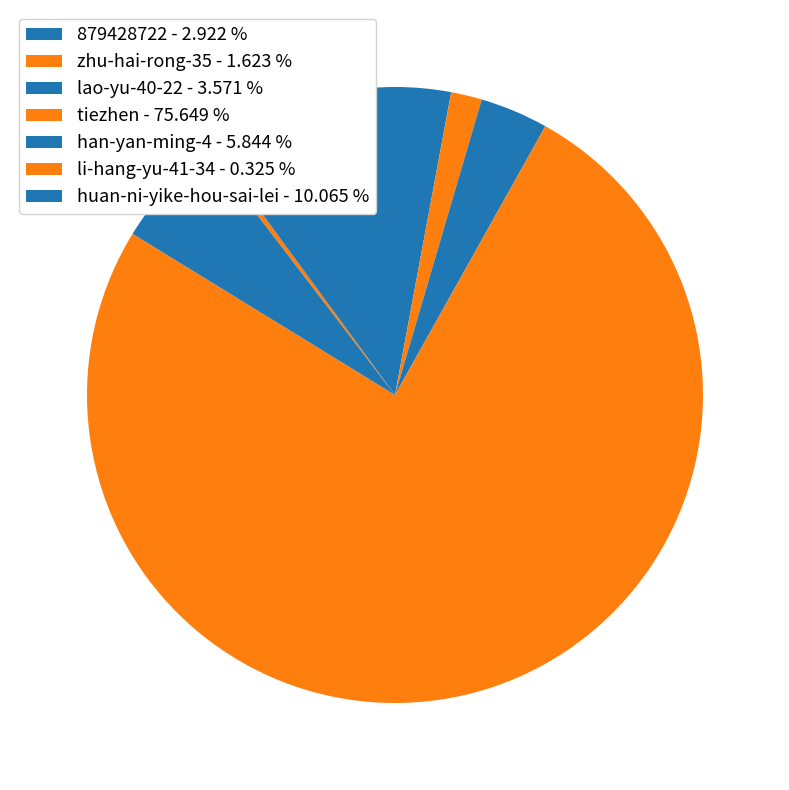

The zhu-hai-rong-35 slice represents 2% of the pie. True or false?

True